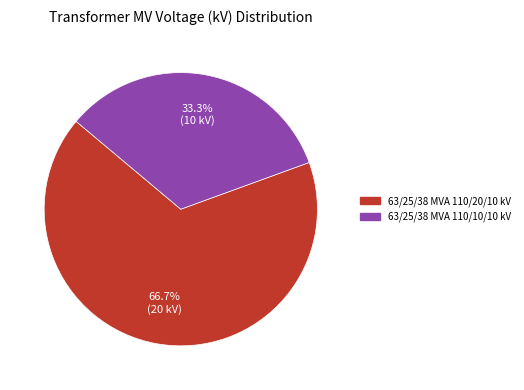

Count the number of slices in the pie.

2